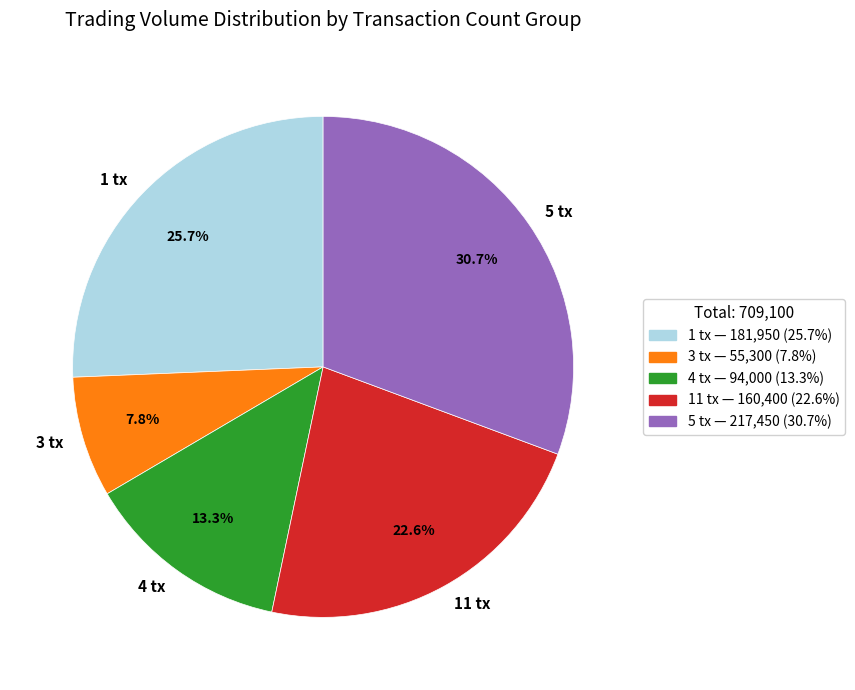

Does any single category account for the majority?

No